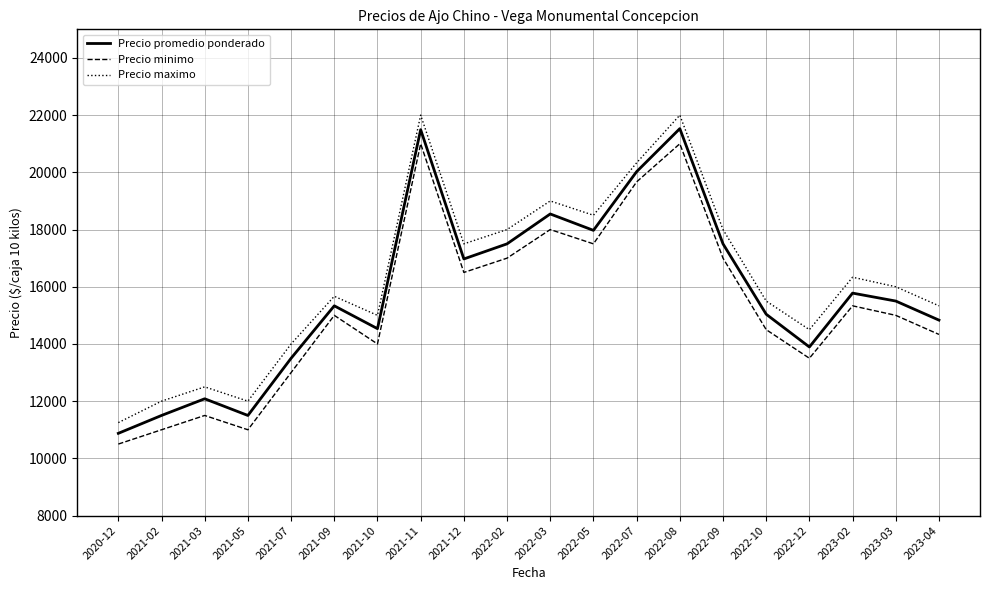

What is the total value across all series at 2022-09?

52500.0